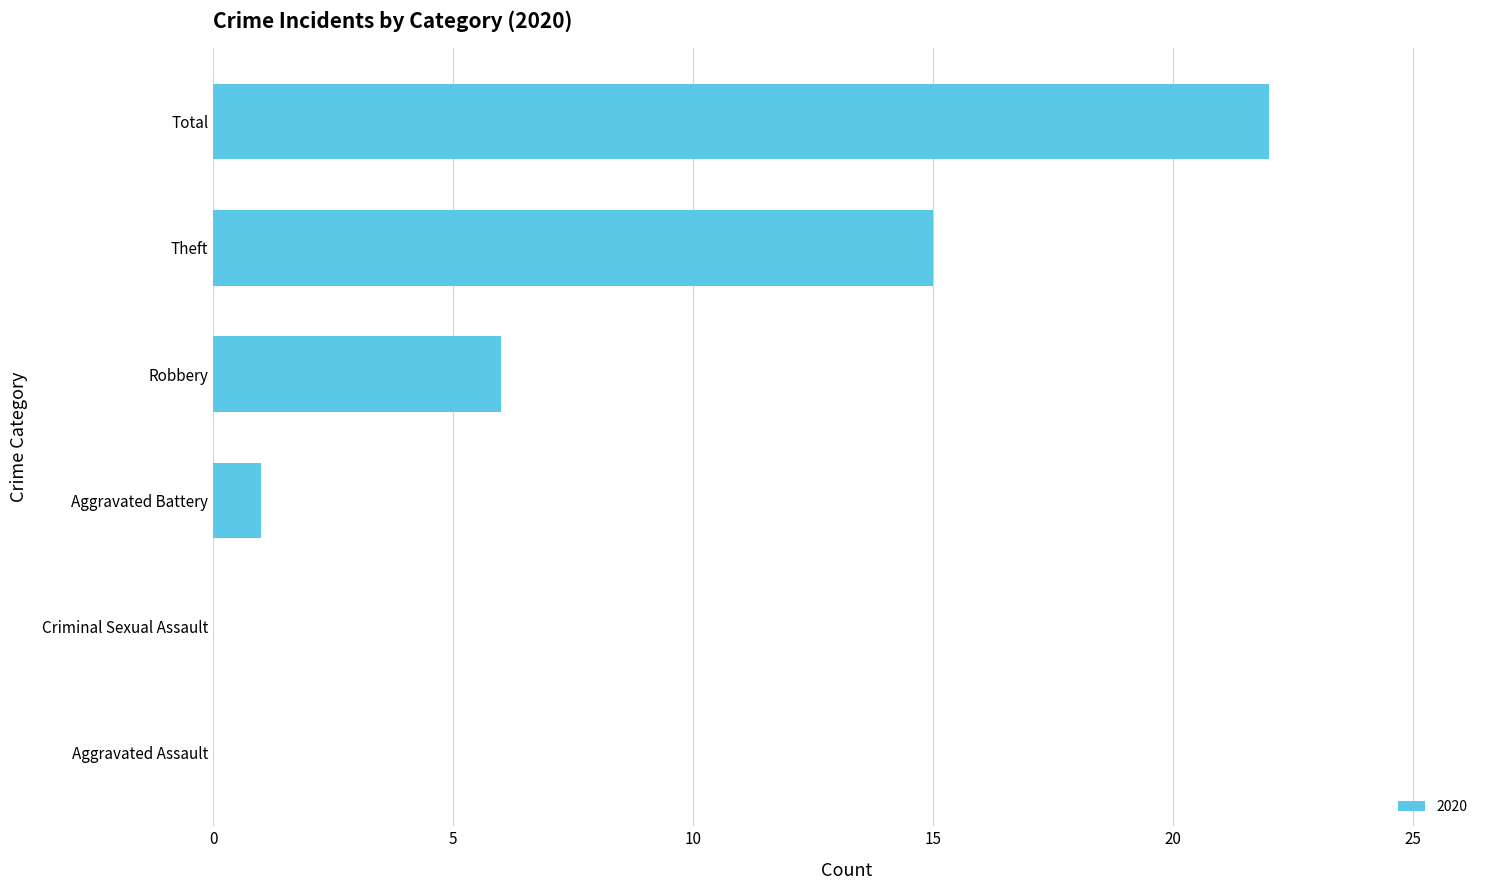

At which label is the value closest to 11?

Theft